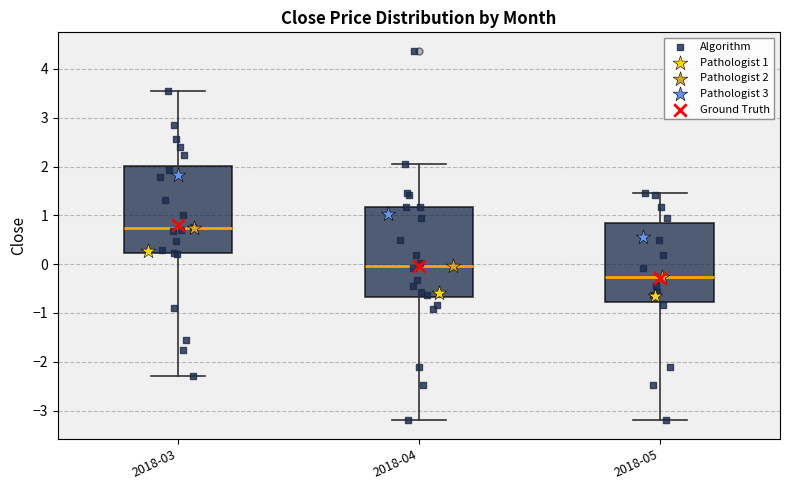

Reading left to right, read every box against the y-axis: the position of its median line, the range the box covers, and the ends of its whiskers. The values are not printed on the chart, so give them approximately, as read against the axis.

2018-03: median 0.7, box 0.2 to 2.0, whiskers -2.3 to 3.6
2018-04: median 0.0, box -0.7 to 1.2, whiskers -3.2 to 2.1
2018-05: median -0.3, box -0.8 to 0.8, whiskers -3.2 to 1.5